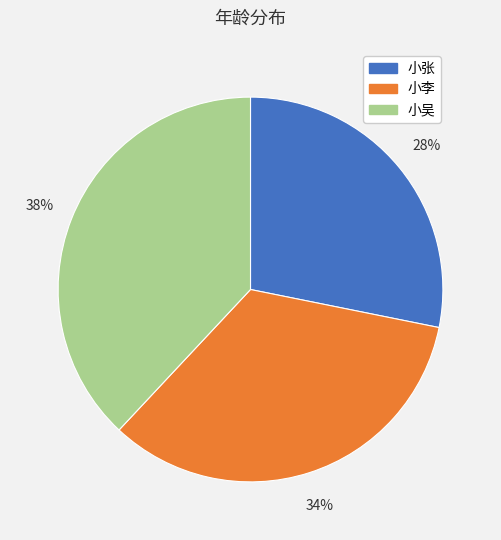

Is there any slice that represents more than half of the pie?

No